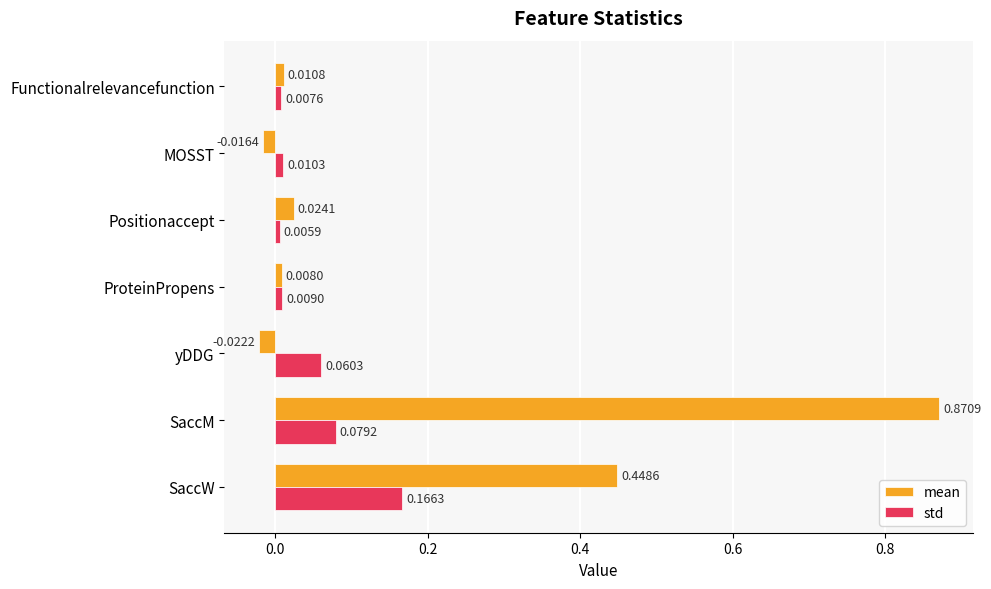

At which label does mean reach its peak?

SaccM